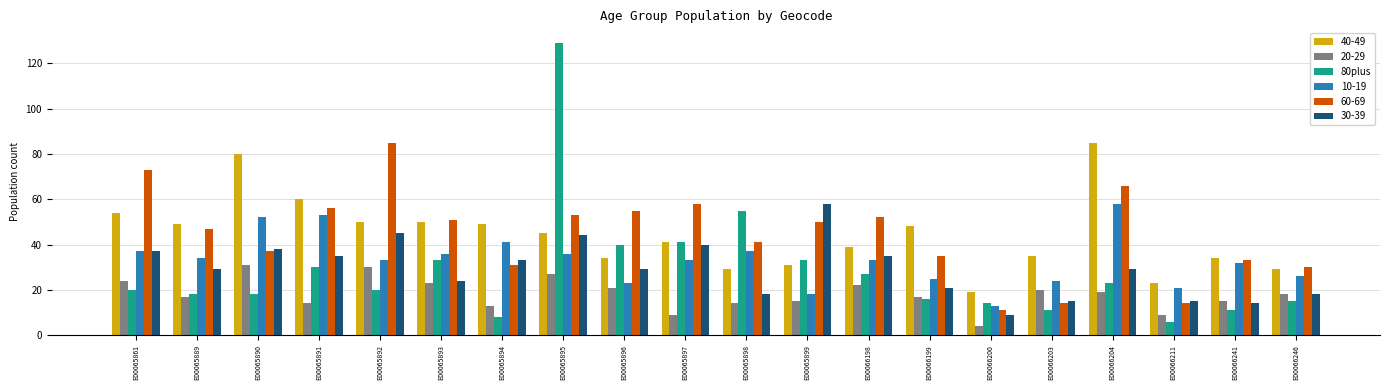

At which category is the sum across all series the highest?

E00065895